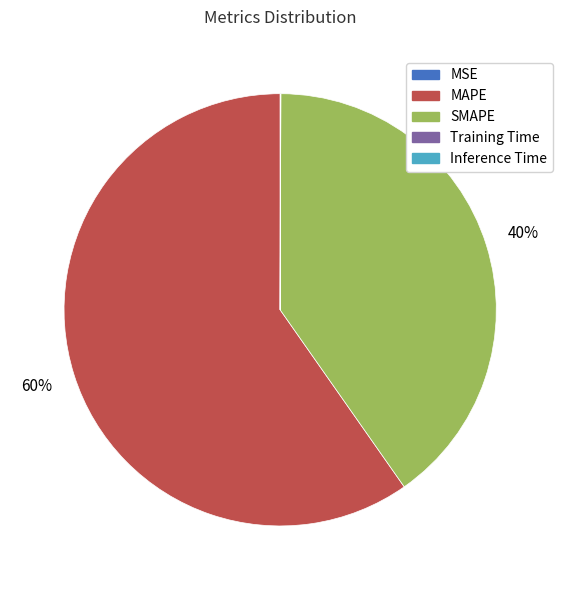

Does MAPE represent more than half of the total?

Yes